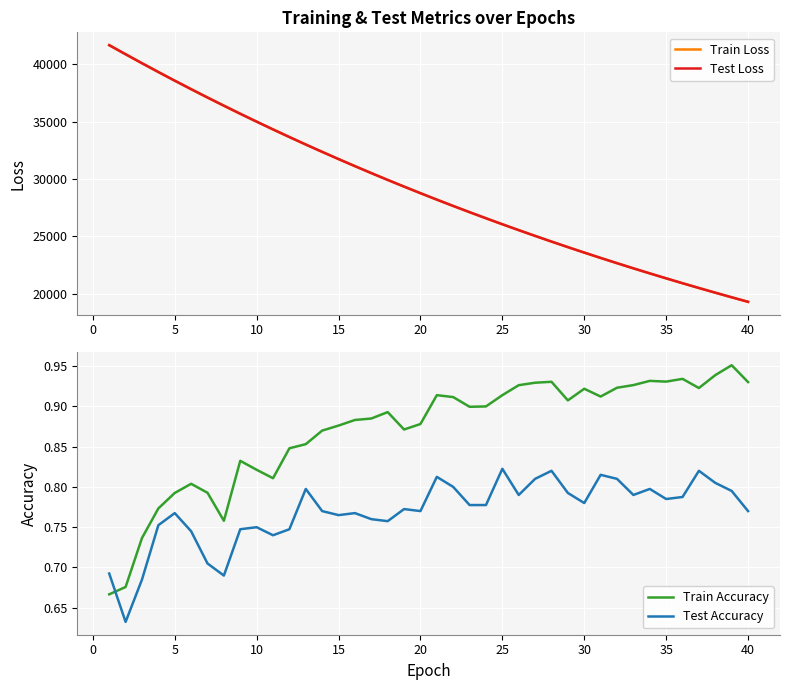

True or false: Test Loss and Test Accuracy cross at least once.

False